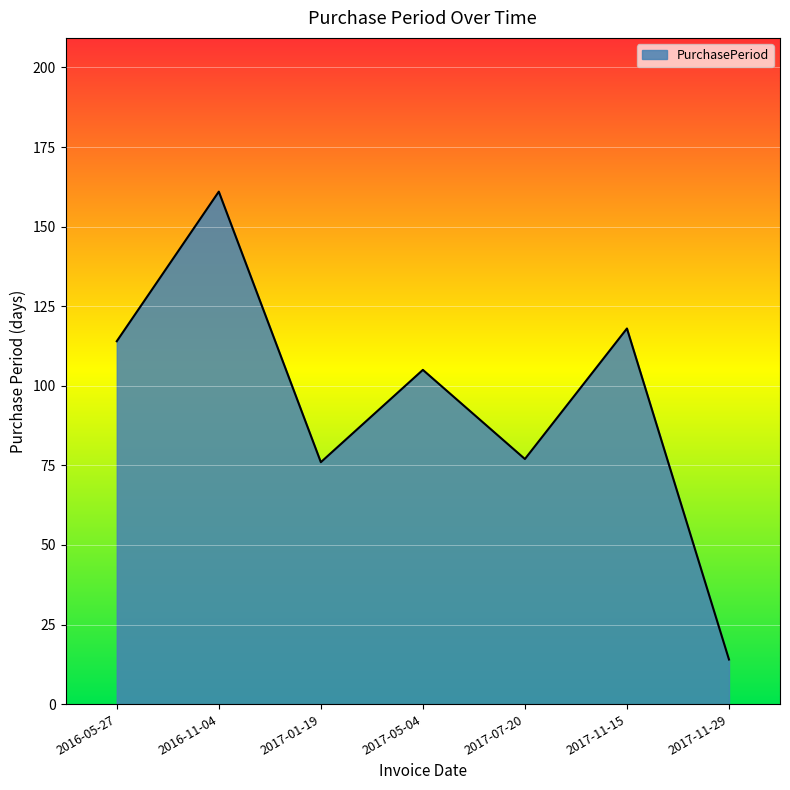

What is the change in value from 2017-01-19 to 2017-05-04?

+29